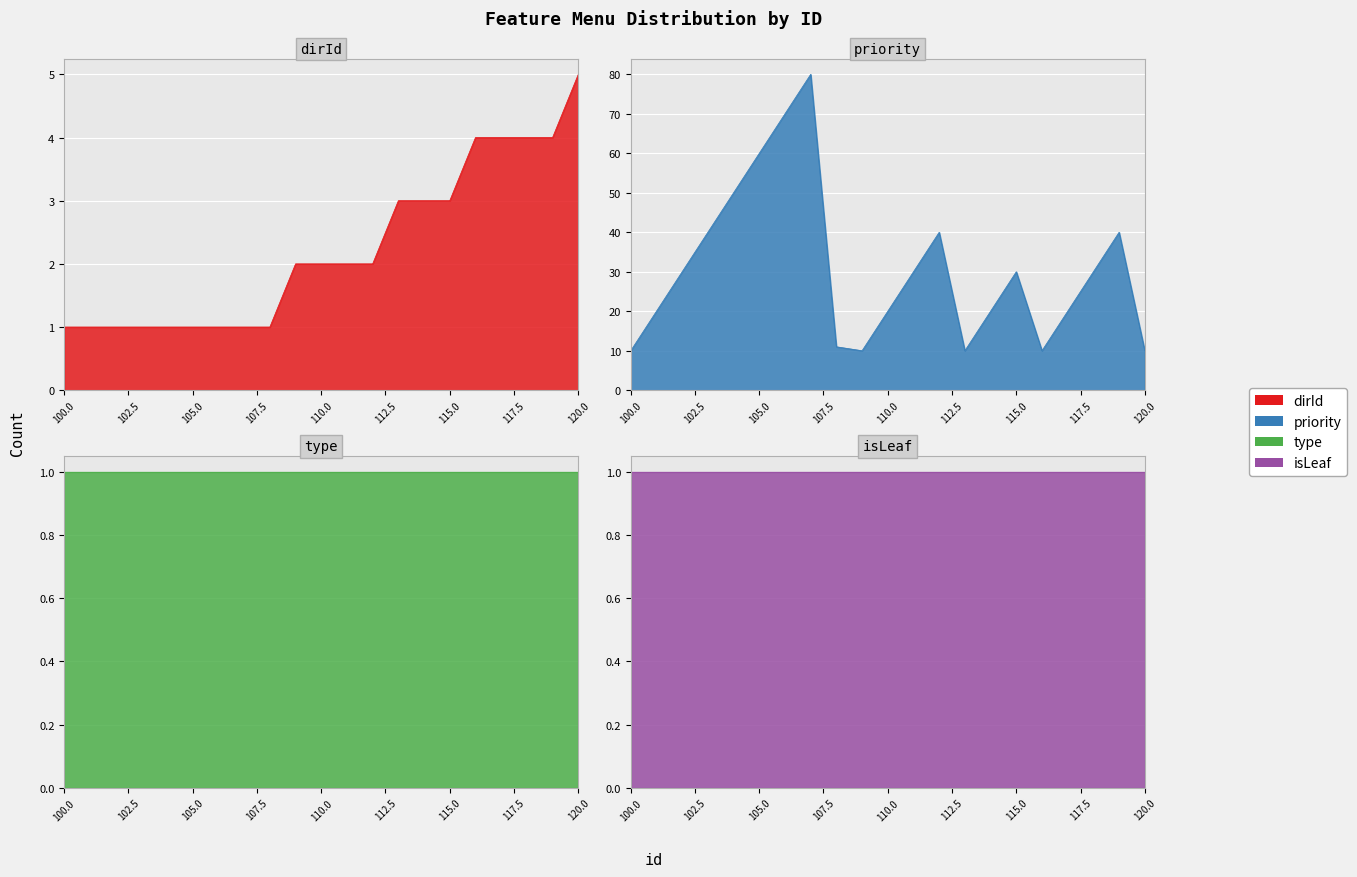

Which series has the widest spread of values?

priority